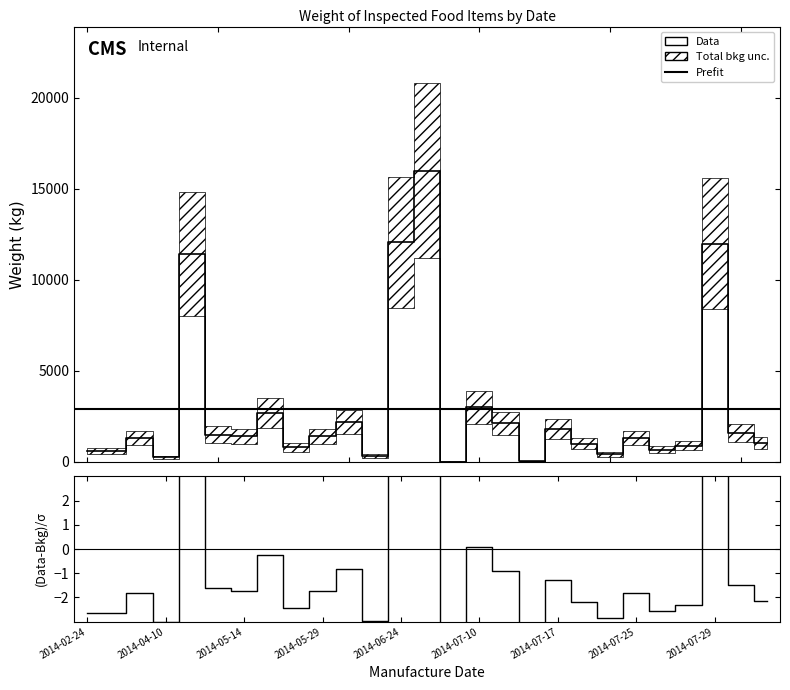

Reading left to right, what are all the values shown in this chart?

2014-02-24=600.0	2014-03-31=600.0	2014-04-09=1311.0	2014-04-10=262.0	2014-04-30=11425.1	2014-05-05=1500.0	2014-05-14=1400.0	2014-05-23=2700.0	2014-05-28=800.0	2014-05-29=1400.0	2014-06-10=2200.0	2014-06-16=320.0	2014-06-24=12060.0	2014-07-03=16000.0	2014-07-08=25.0	2014-07-10=3000.0	2014-07-14=2130.0	2014-07-16=61.0	2014-07-17=1800.0	2014-07-18=1000.0	2014-07-22=415.2	2014-07-25=1329.0	2014-07-26=666.0	2014-07-28=900.0	2014-07-29=12000.0	2014-08-06=1600.0	2014-08-09=1050.0